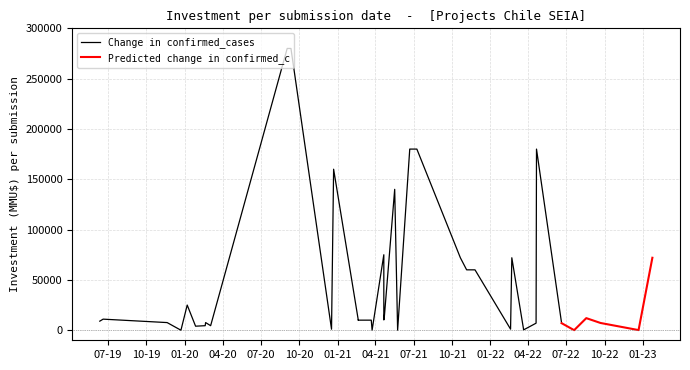

True or false: Predicted change in confirmed_c has more than 1 interior local peaks.

False